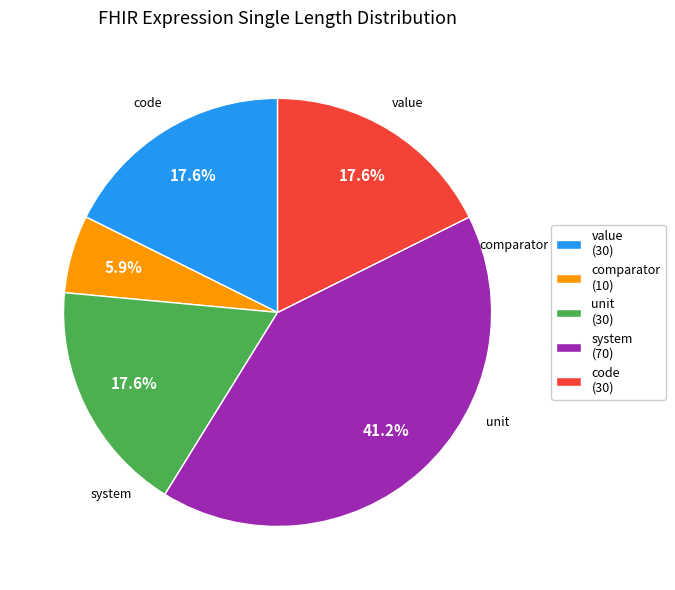

To the nearest percent, what is the difference between the largest and smallest slice percentages?

35%